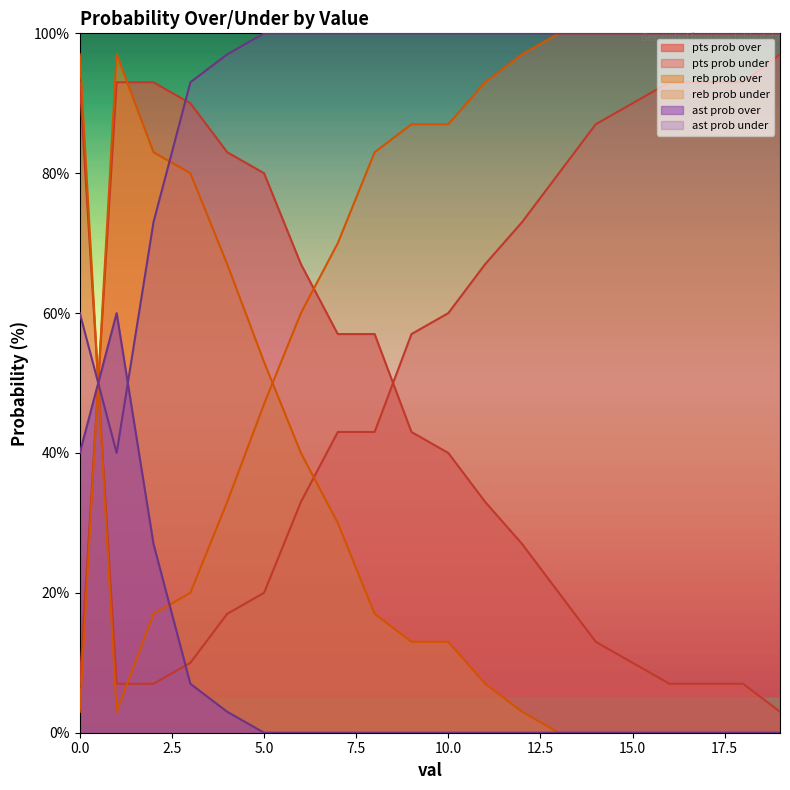

List the series in order of their peak value, highest first.

reb prob under, ast prob under, pts prob under, reb prob over, pts prob over, ast prob over